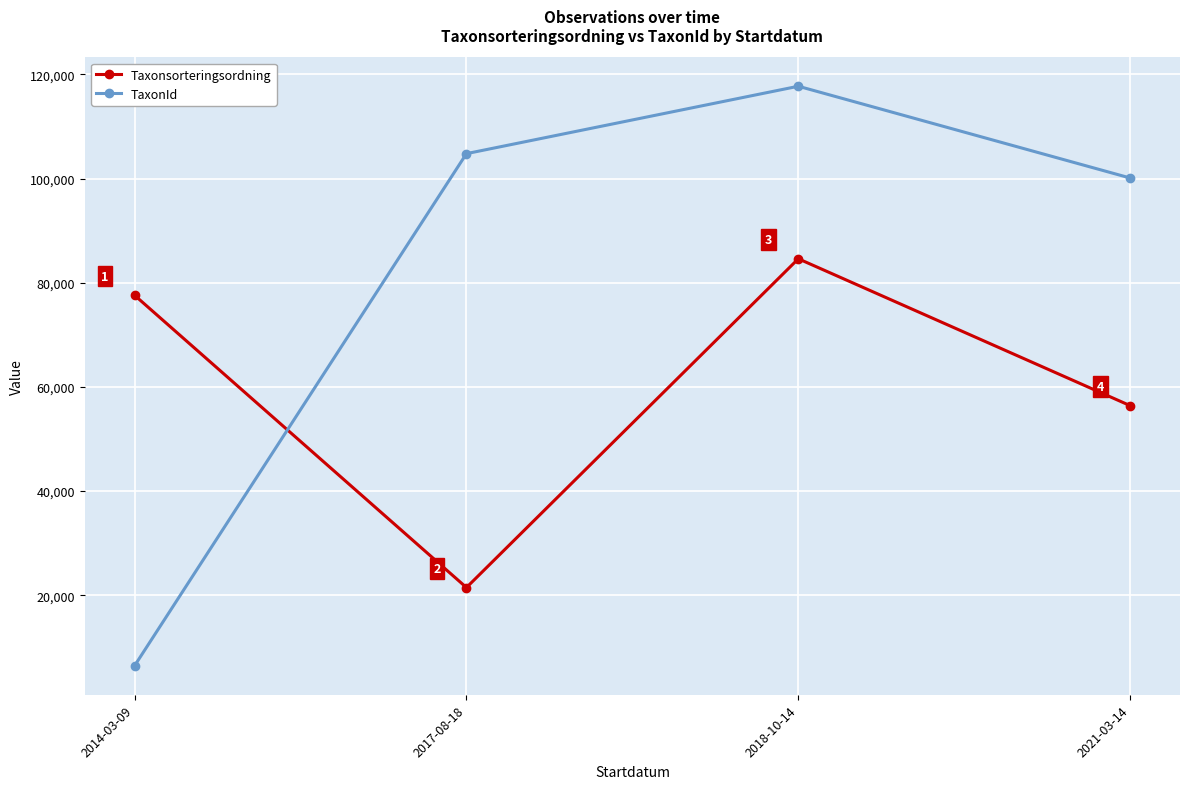

What is the label of the 2nd point from the left?

2017-08-18